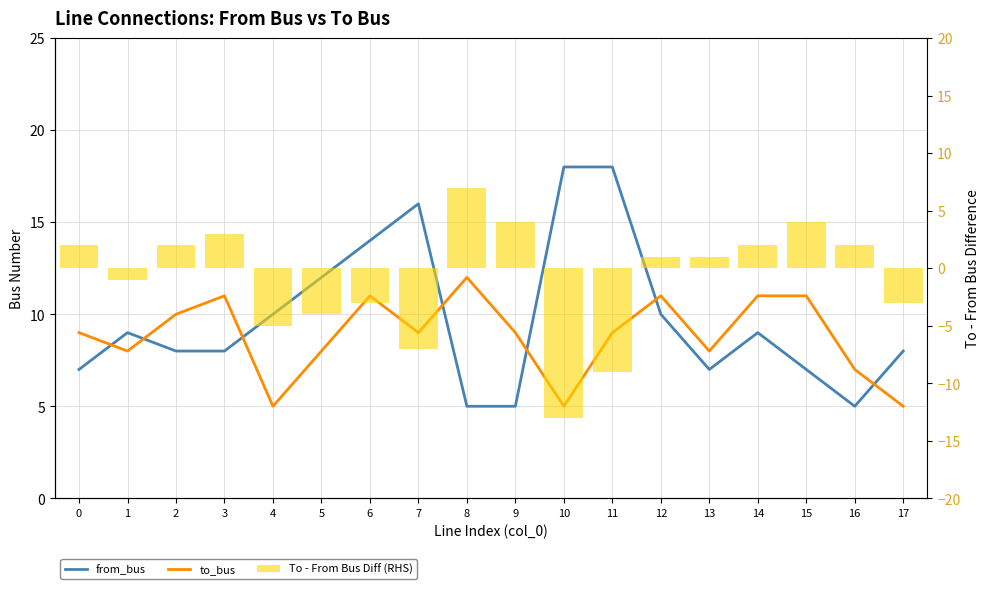

What is the minimum value shown in the chart?

-13